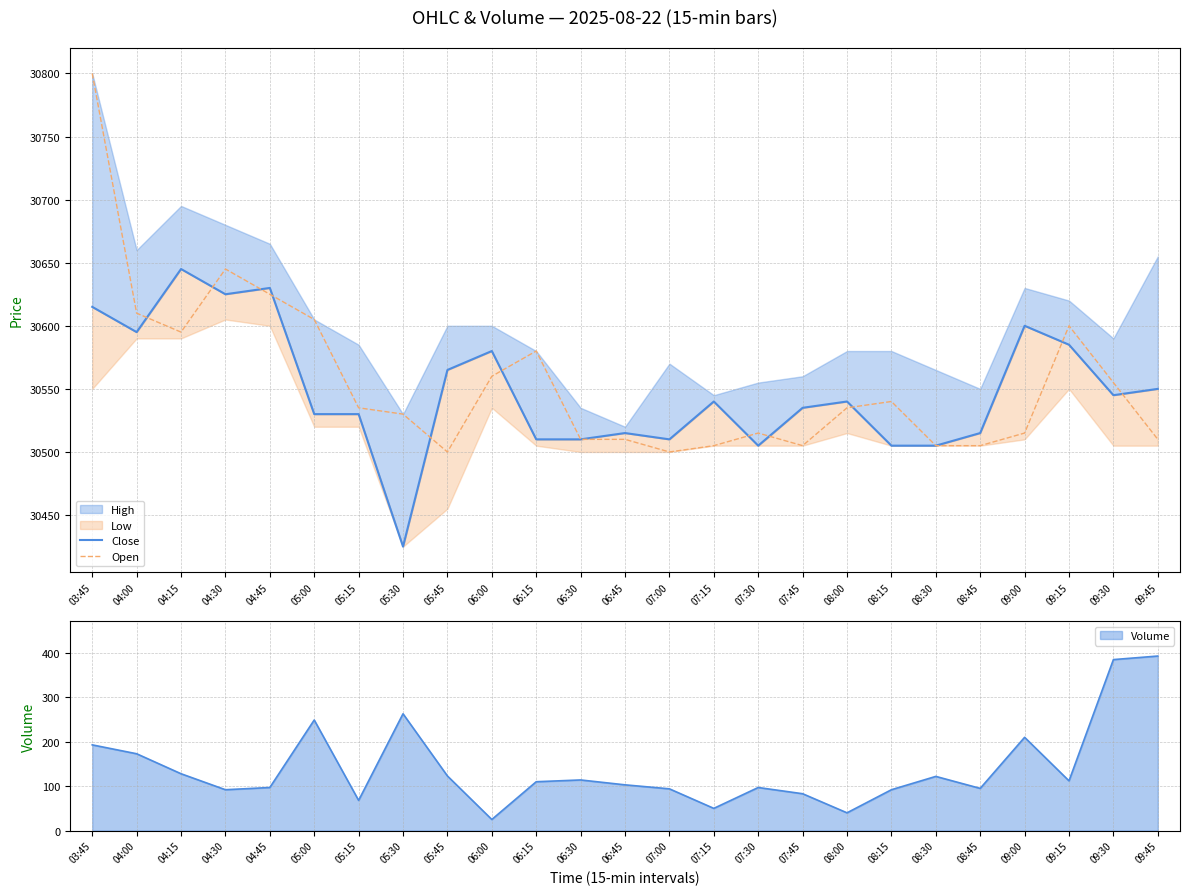

What is the difference between the maximum and second lowest values in the Open series?

300